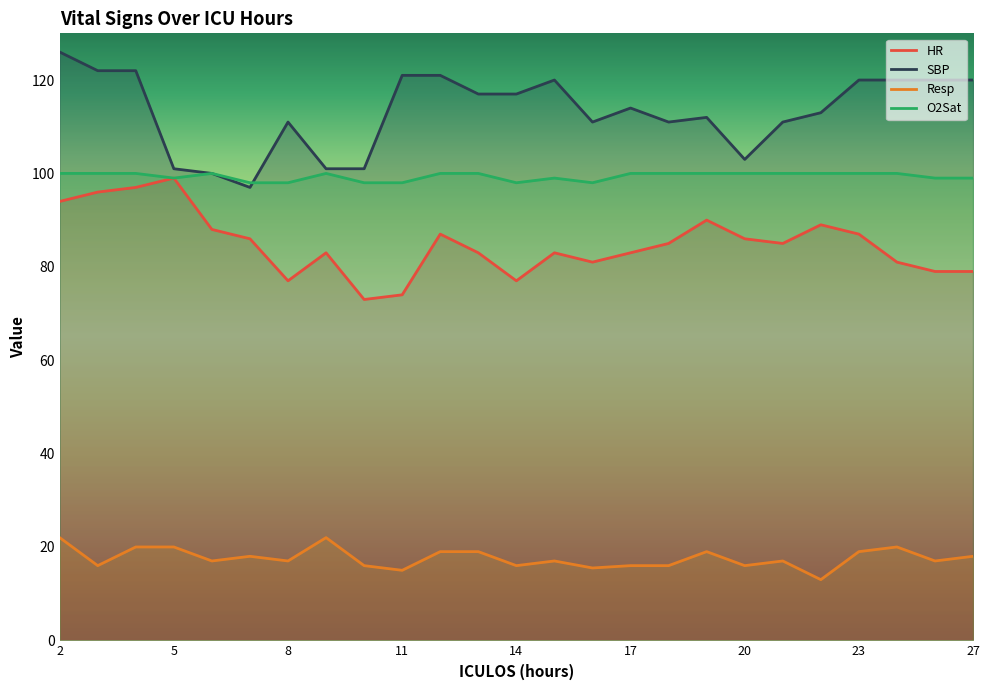

What is the difference between the maximum and minimum values in the O2Sat series?

2.0